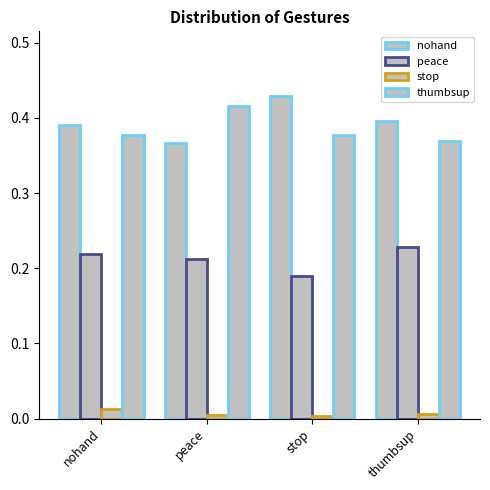

Count the number of categories in the chart.

4